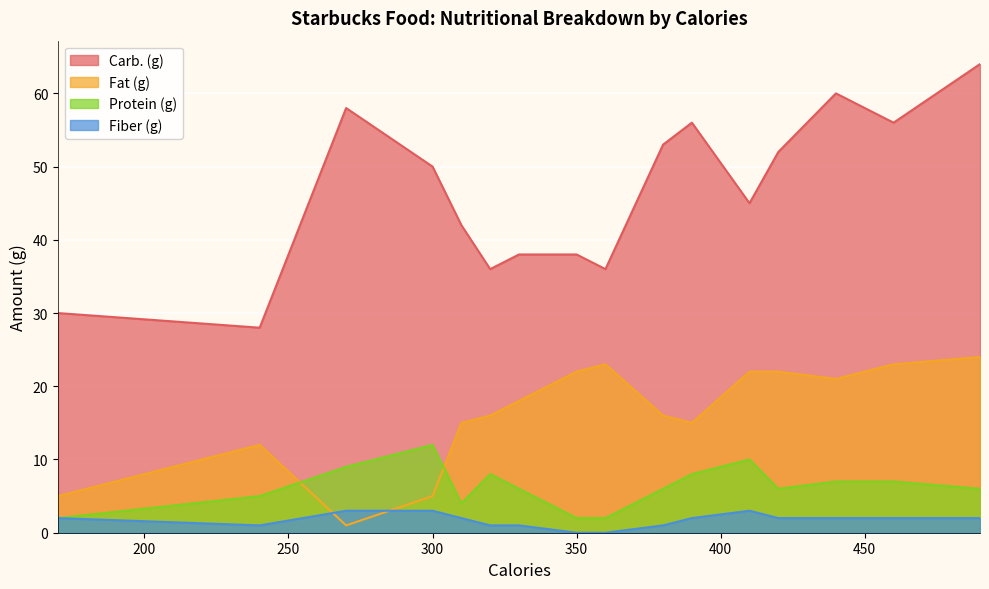

What is the minimum value for Carb. (g)?

28